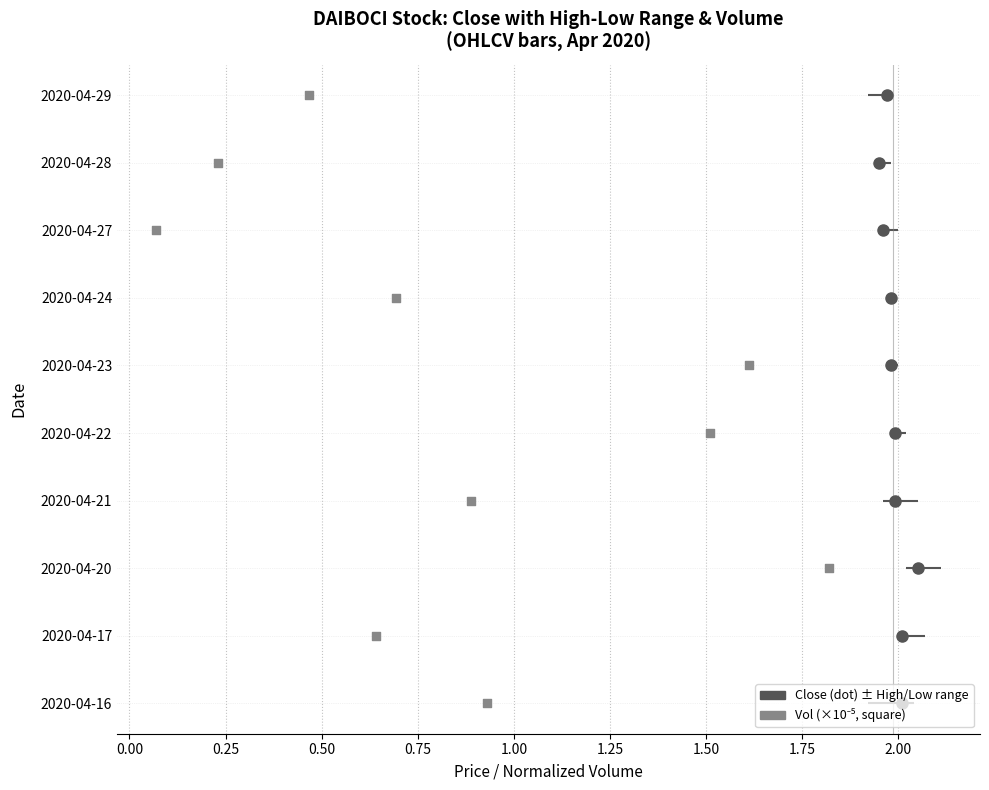

Approximately how many times larger is the value at 1.75 compared to 1.50?

1.1